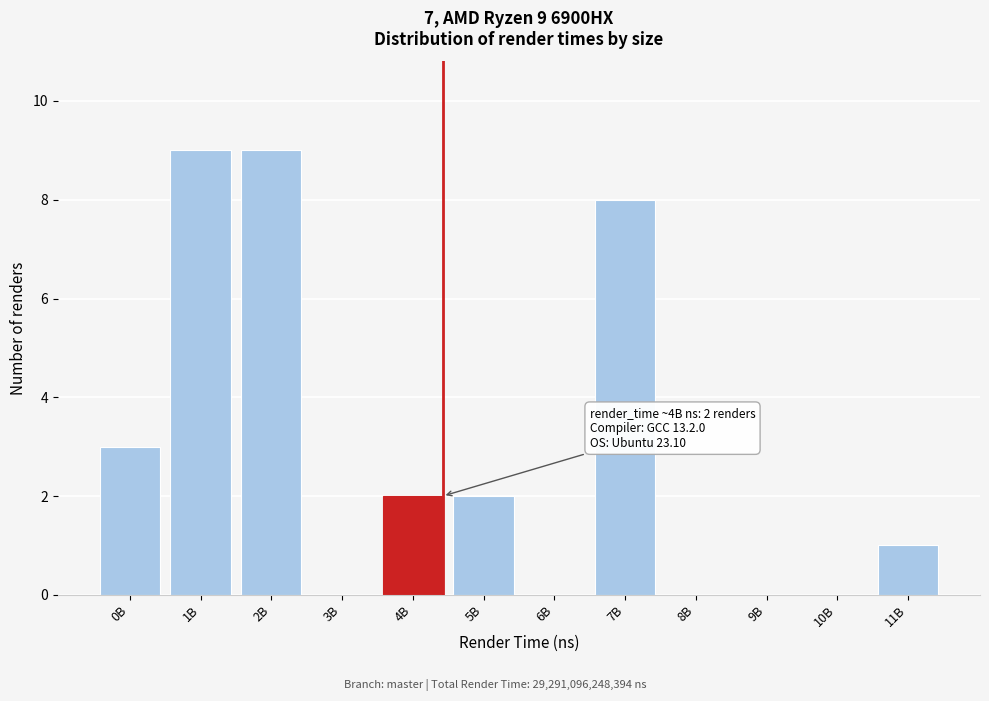

Reading left to right, what are all the values shown in this chart?

0B=3	1B=9	2B=9	3B=0	4B=2	5B=2	6B=0	7B=8	8B=0	9B=0	10B=0	11B=1